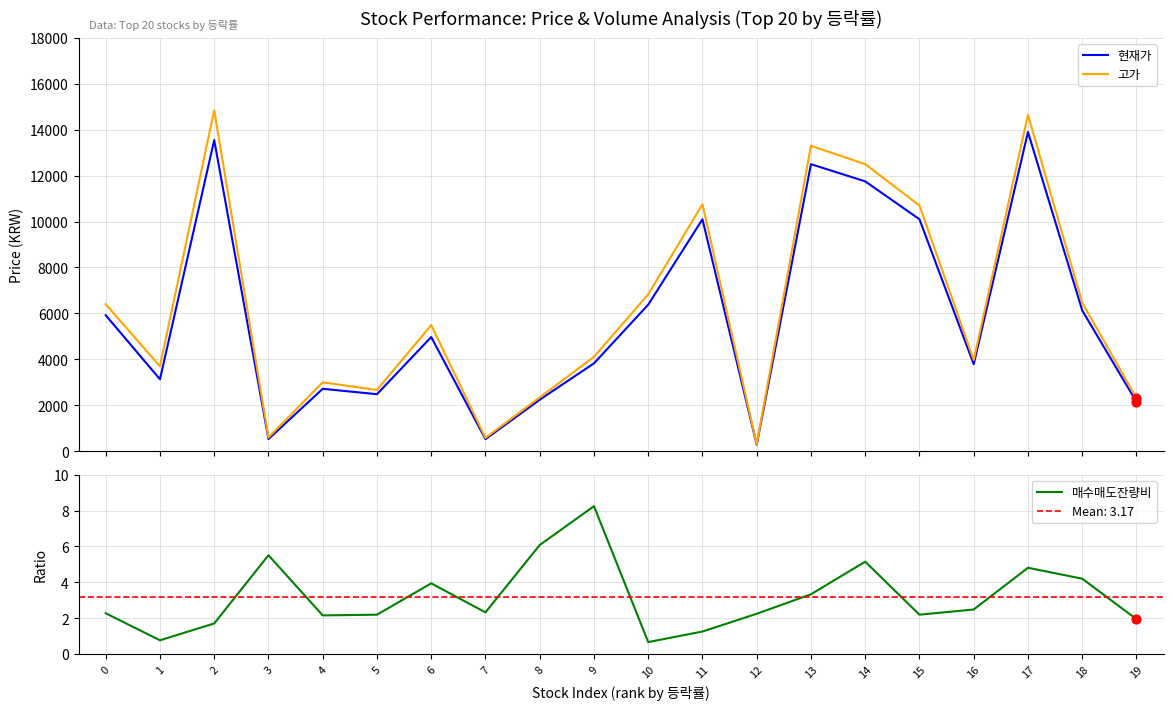

Which series has the largest total across all categories?

고가